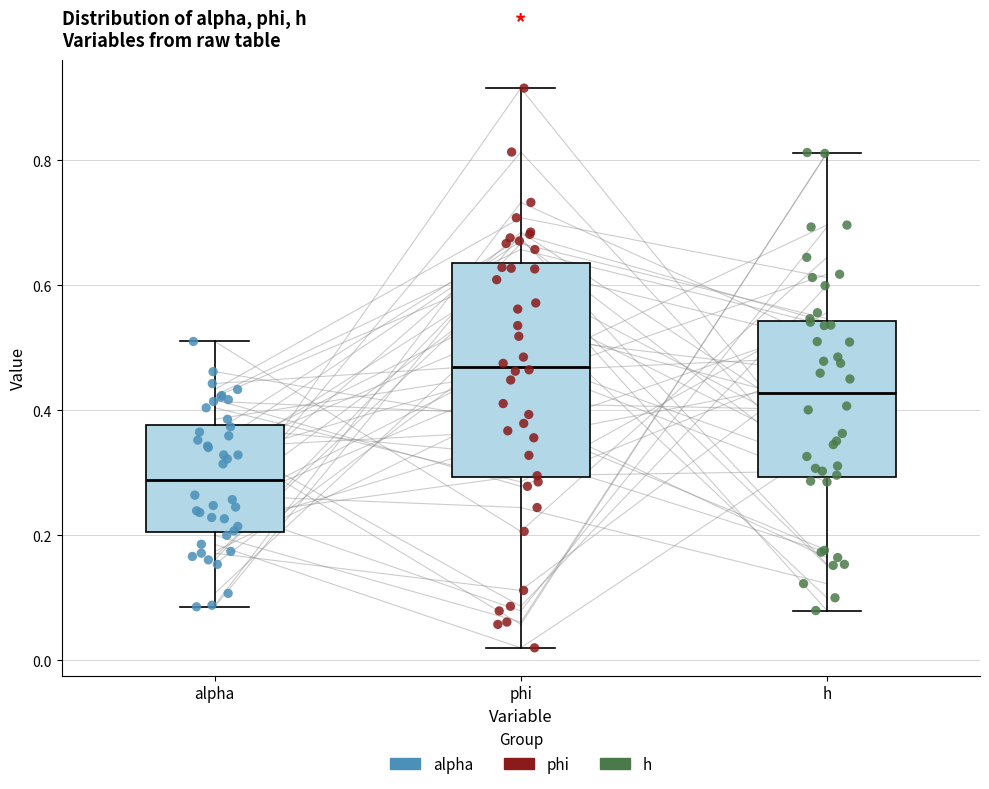

Where does the median line of the box for alpha sit on the y-axis? The values are not printed on the chart, so give them approximately, as read against the axis.

0.28